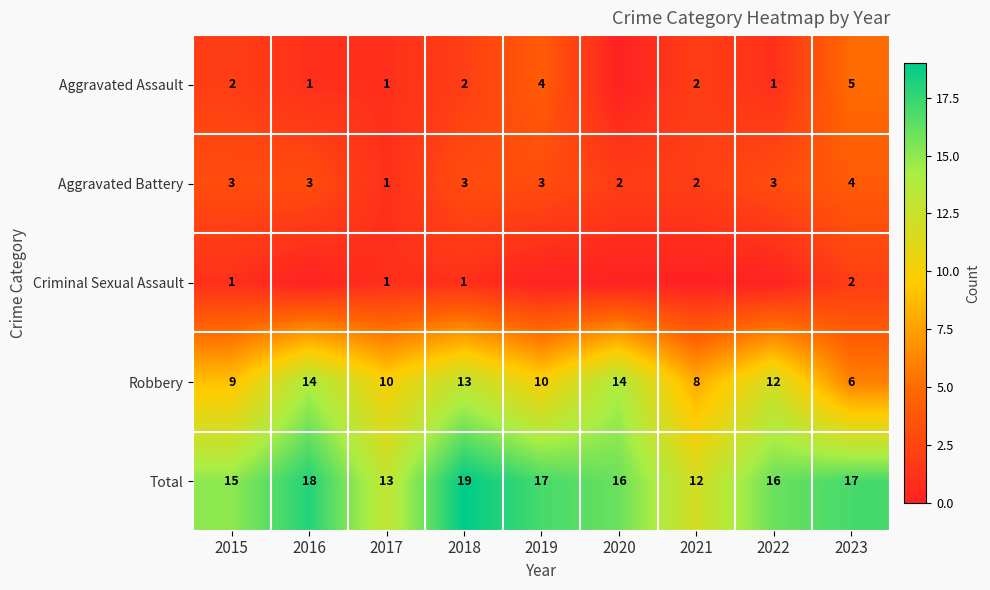

What is the maximum value for Robbery?

14